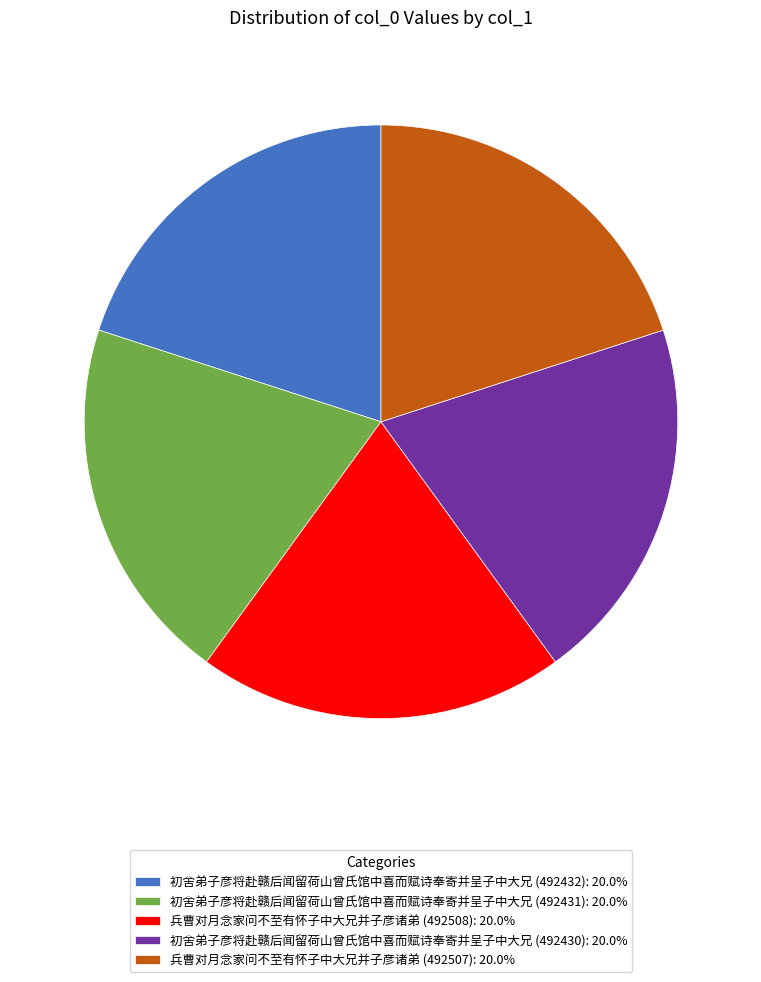

What is the ratio of the value at 兵曹对月念家问不至有怀子中大兄并子彦诸弟 (492507): 20.0% to the value at 初舍弟子彦将赴赣后闻留荷山曾氏馆中喜而赋诗奉寄并呈子中大兄 (492430): 20.0%?

1.0